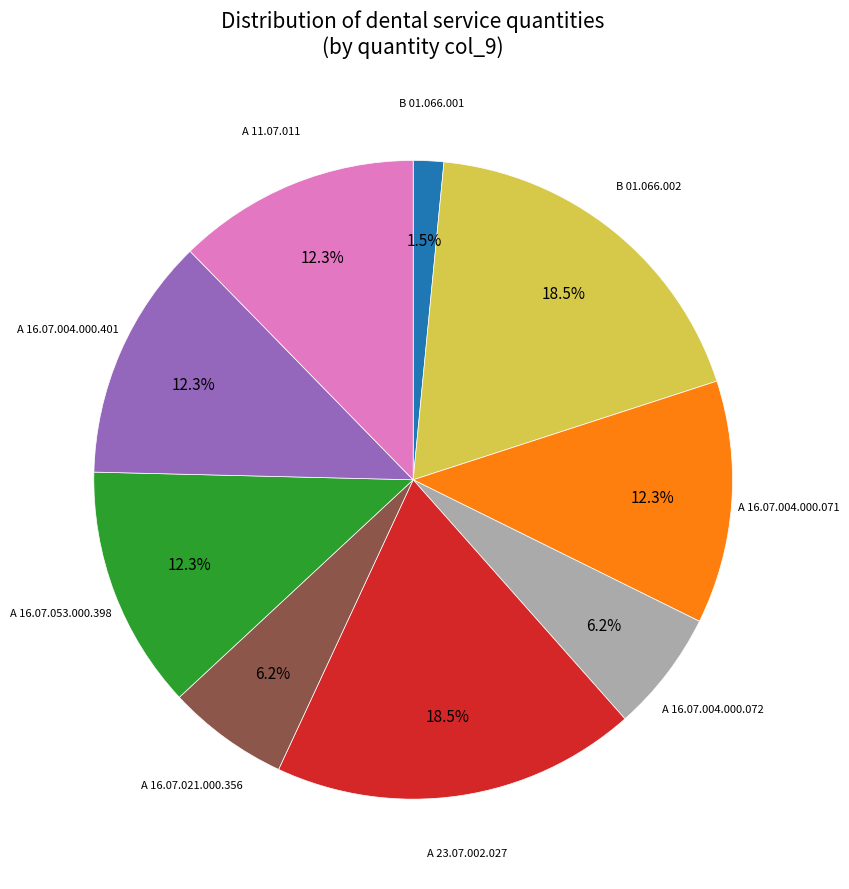

To the nearest percent, what percentage of the pie is А 16.07.004.000.071?

12%